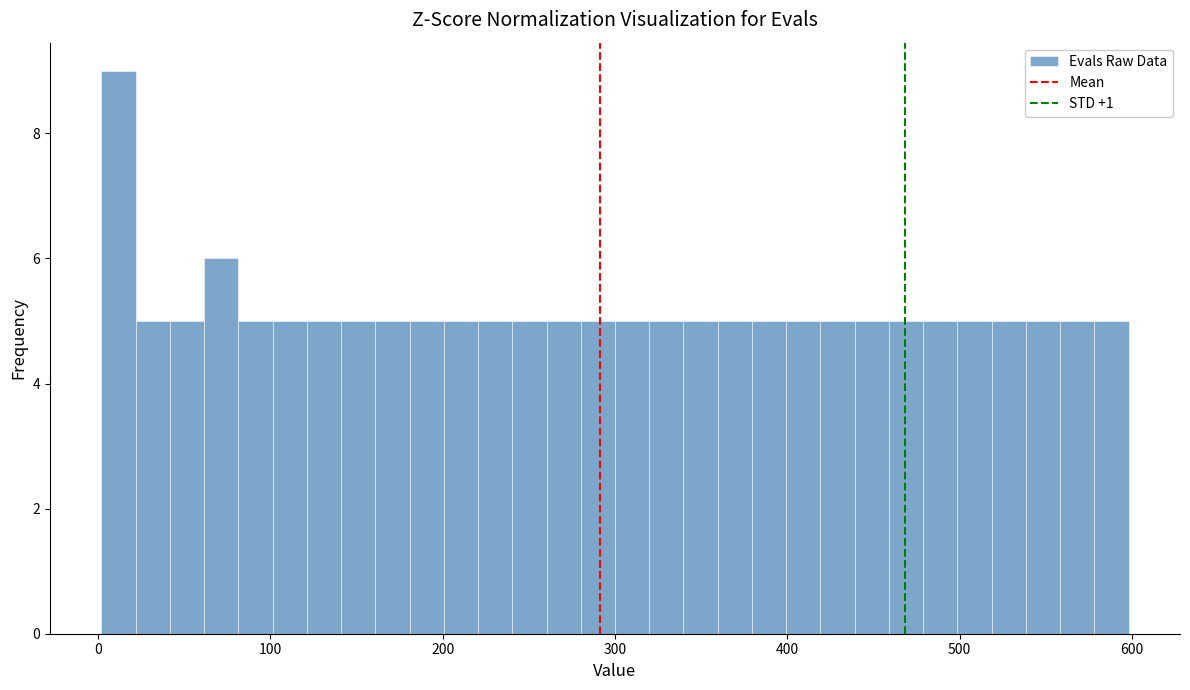

Around what value on the x-axis is the tallest bar? Give the approximate position of its centre, as read against the axis.

10